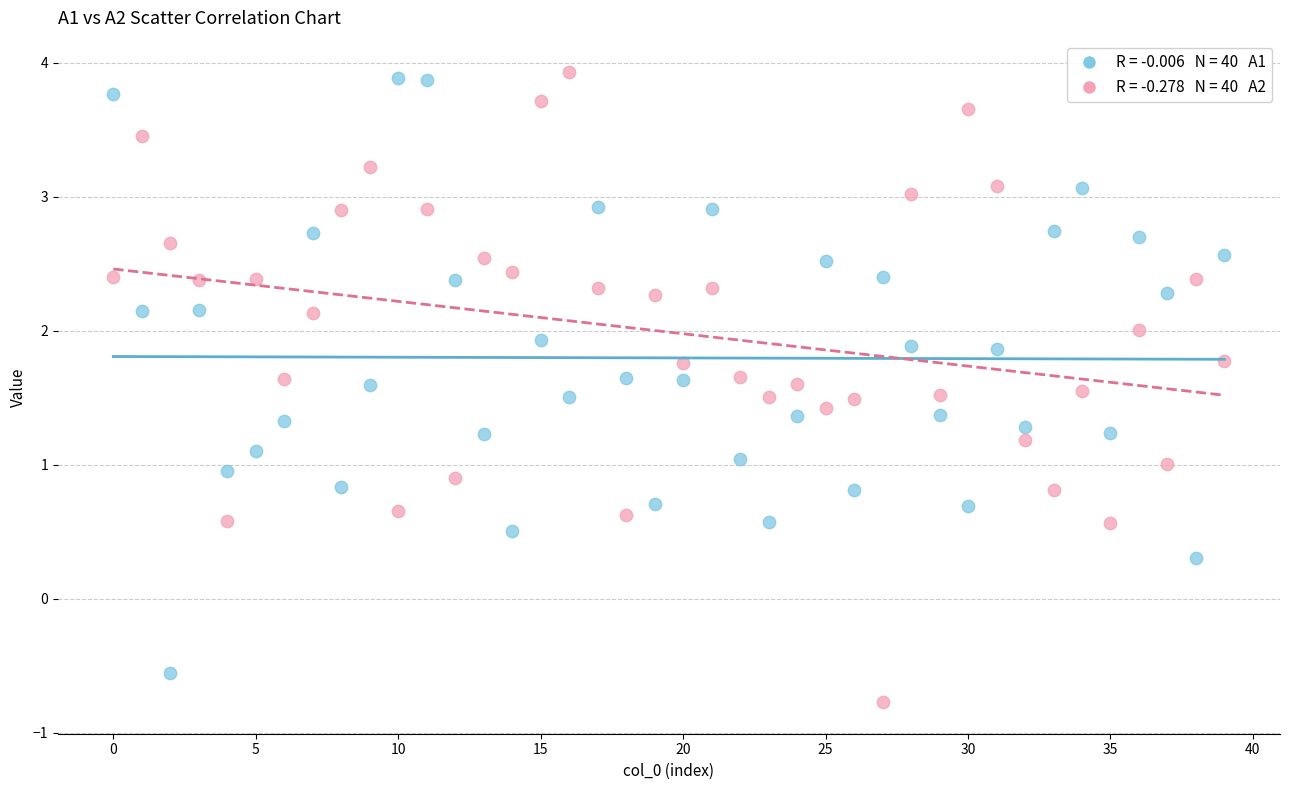

Across all data points, what is the range of Y values (max minus min)?

4.7